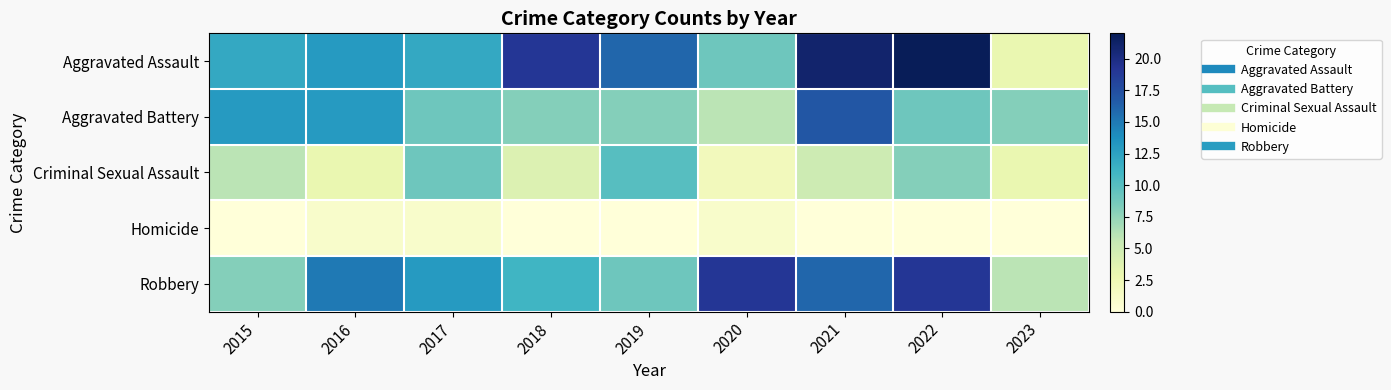

At which category is the sum across all series the highest?

2021